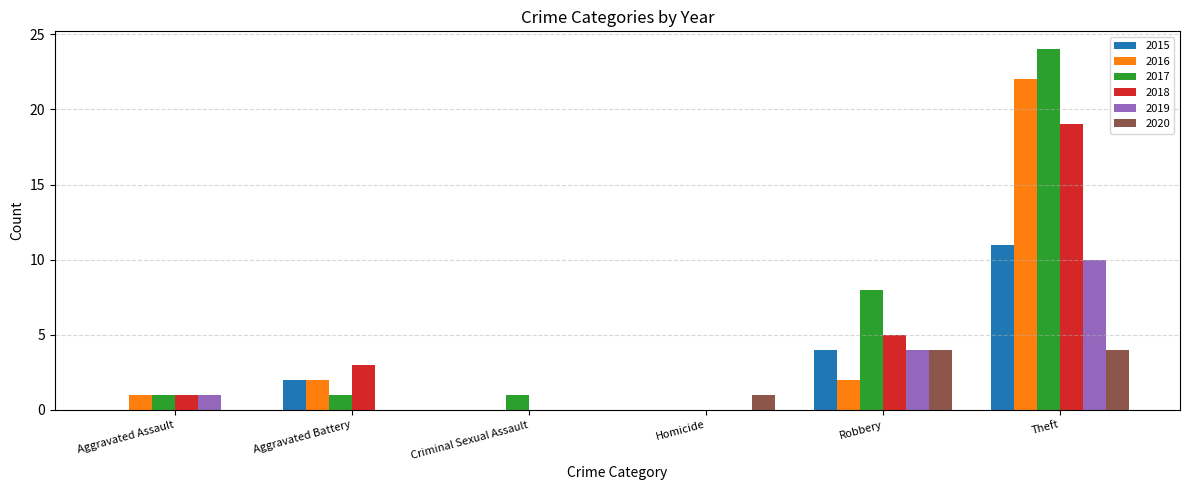

What is the spread (max minus min) of values at Homicide?

1